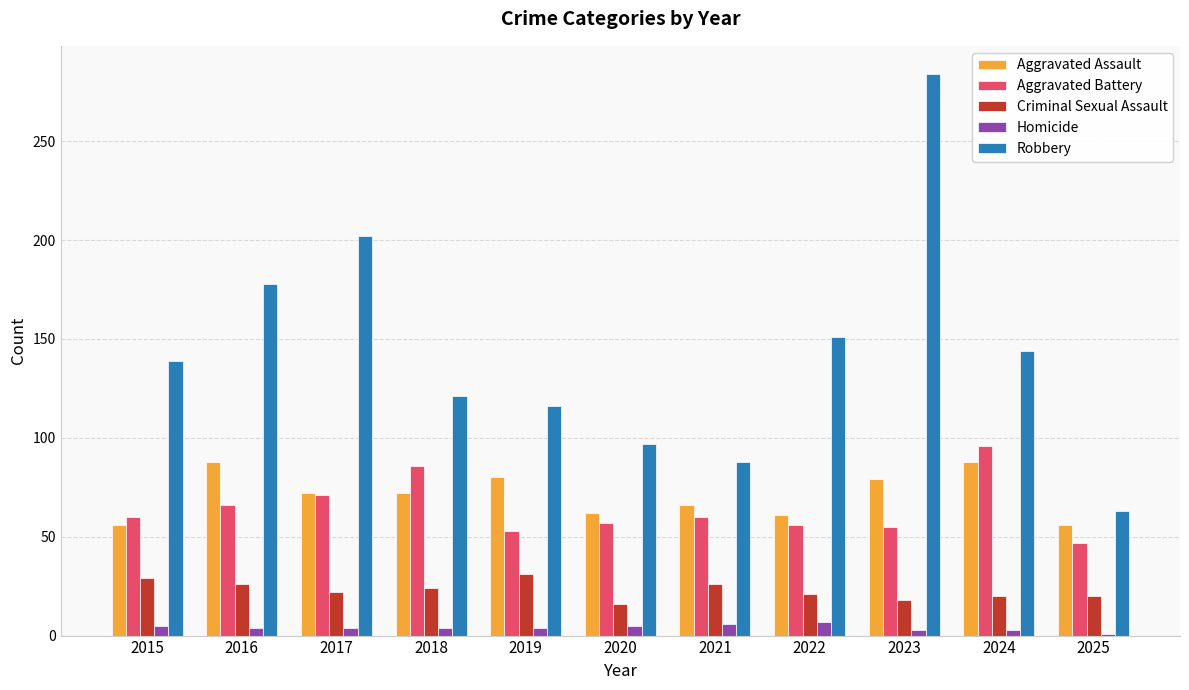

True or false: Homicide has a value of 4 at 2018.

True